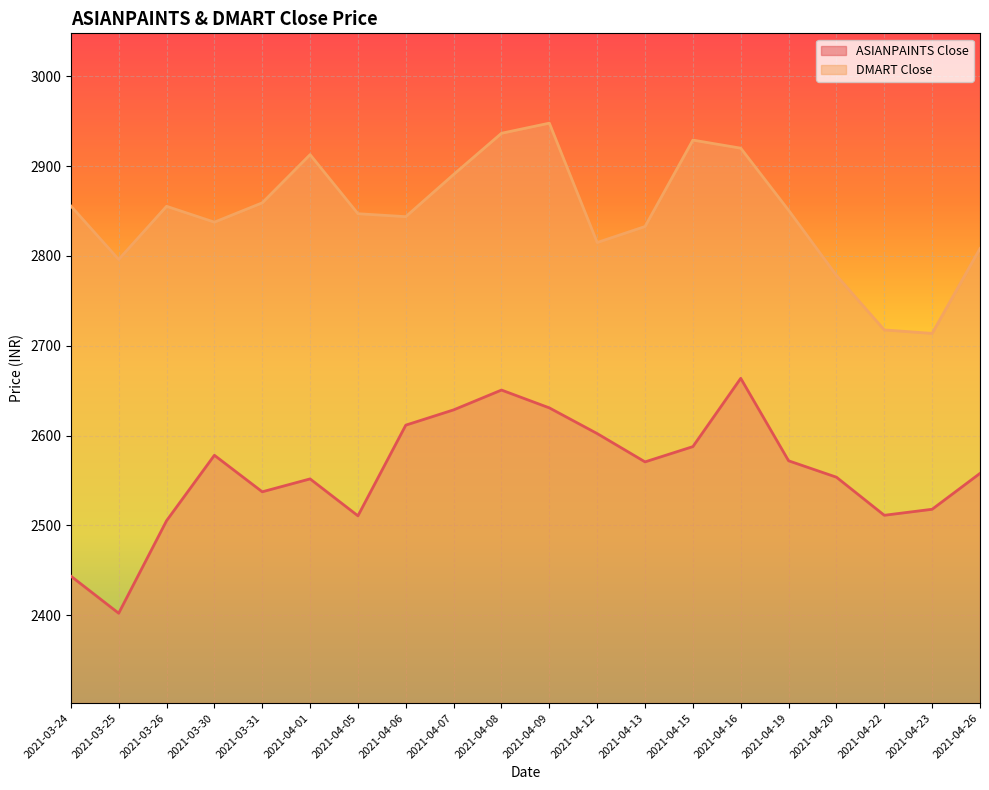

What position from the right is 2021-04-19?

5